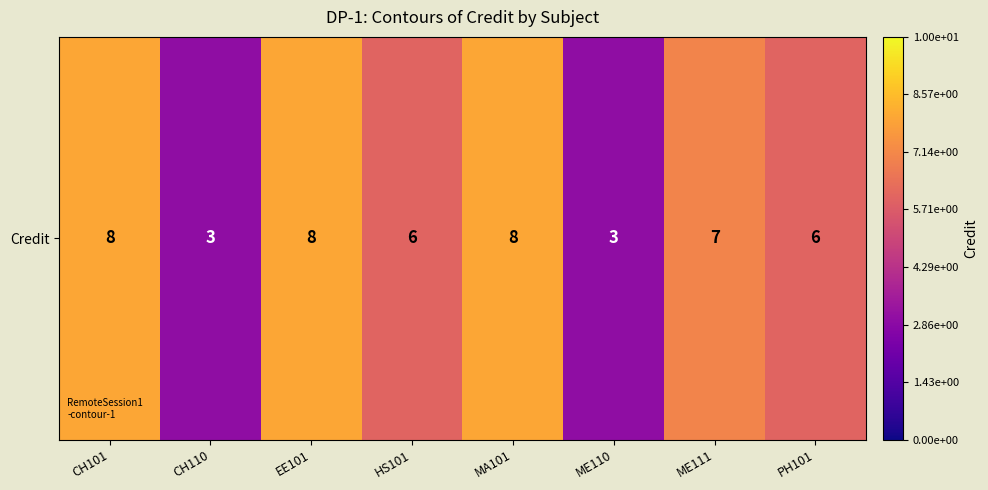

True or false: the data shows 6 at HS101.

True